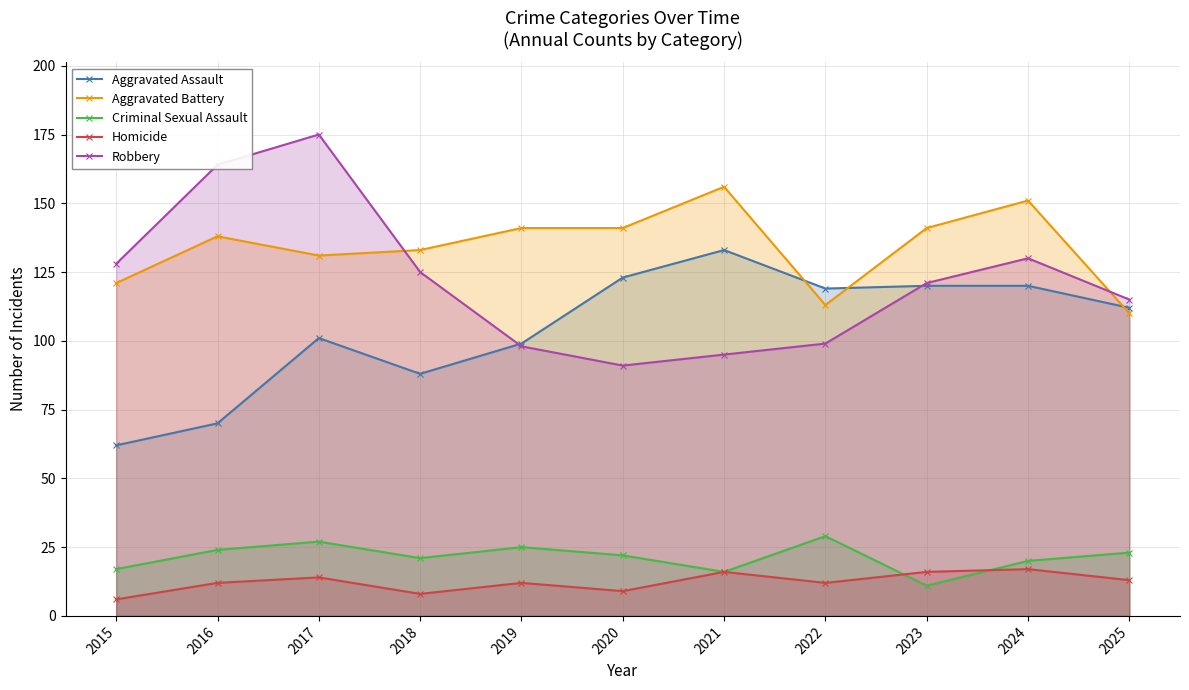

True or false: Homicide and Robbery intersect in this chart.

False